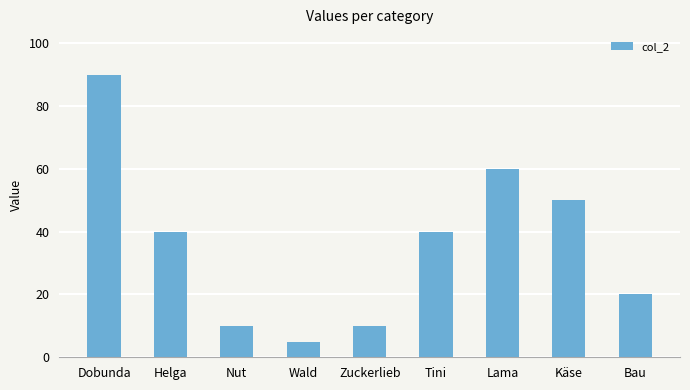

Approximately how many times larger is the value at Tini compared to Helga?

1.0